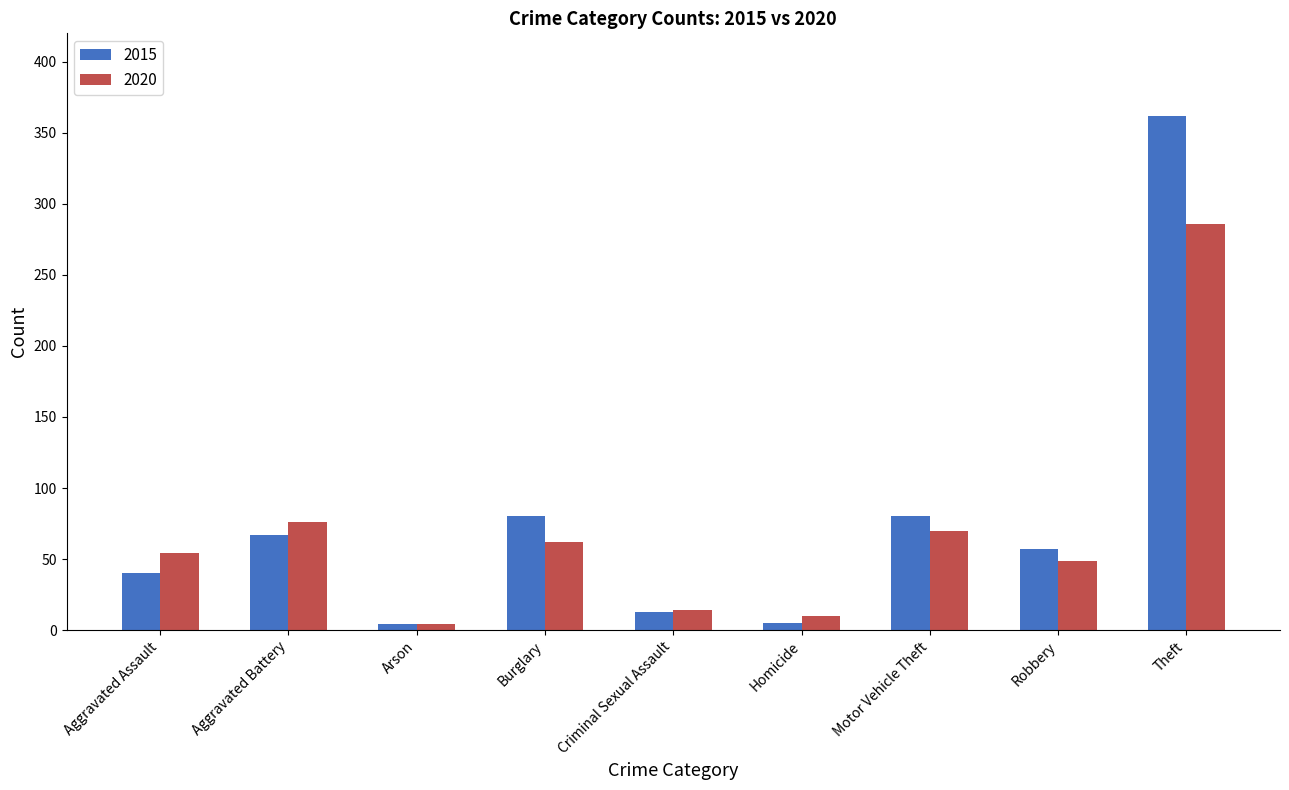

What is the maximum value for 2015?

362